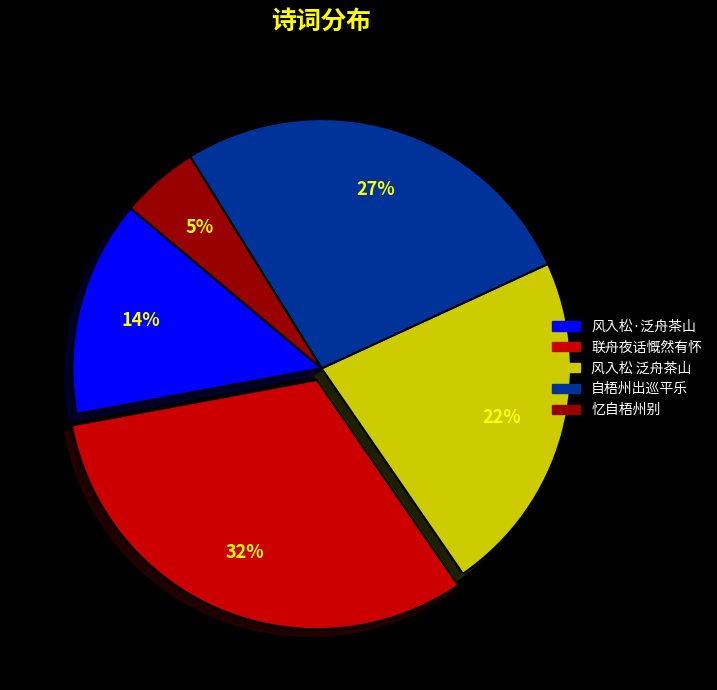

To the nearest percent, what is the average slice percentage?

20%